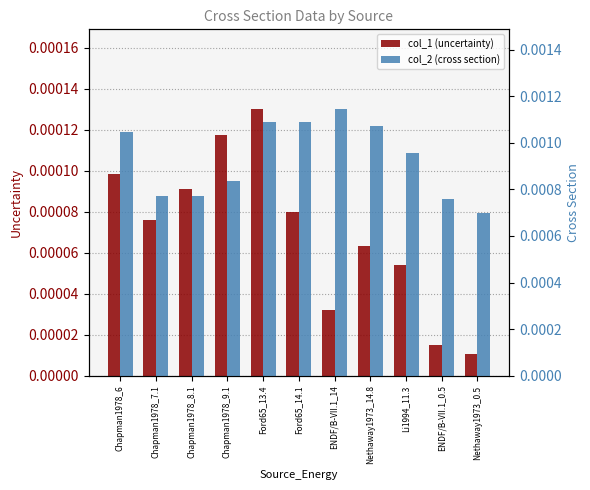

The value of col_1 (uncertainty) at ENDF/B-VII.1_14 is 0.0. True or false?

False